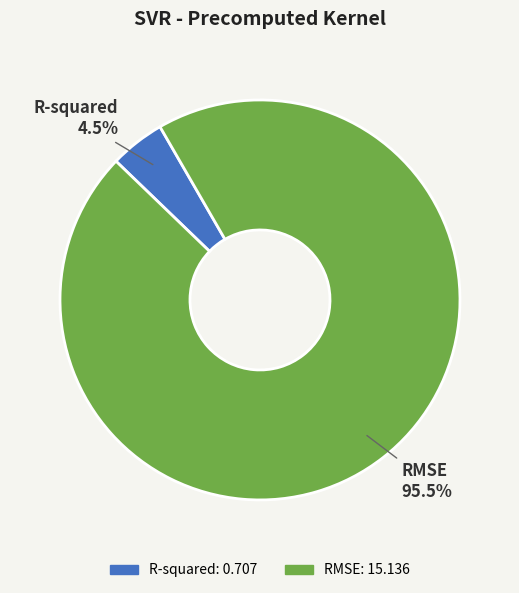

Does RMSE represent more than half of the total?

Yes